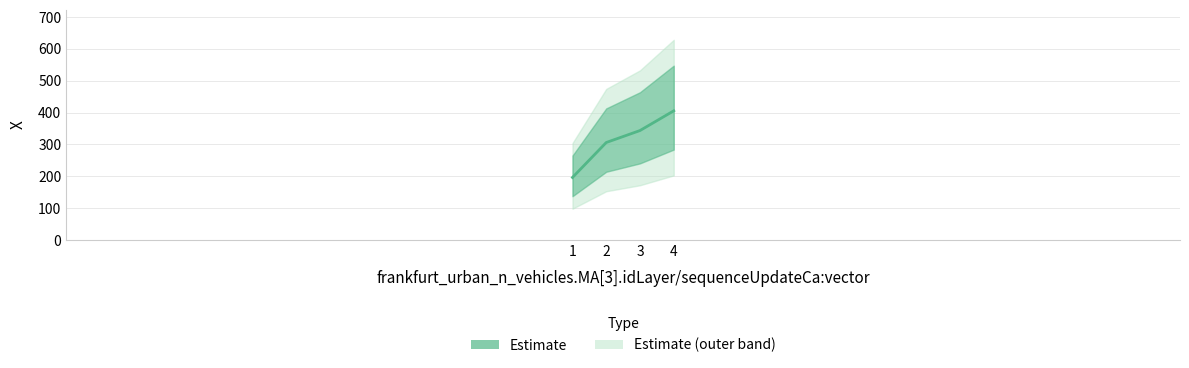

Reading right to left, what are all the values shown in this chart?

405.2	343.4	305.8	196.1